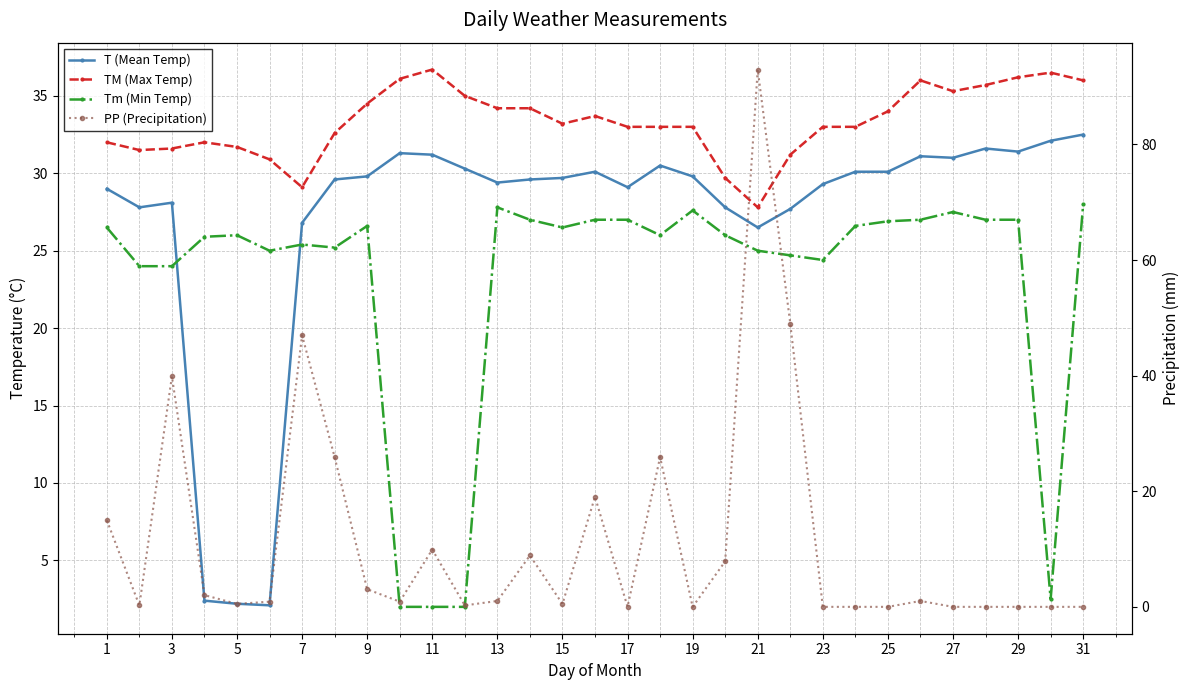

What is the difference between the maximum and minimum values in the Tm (Min Temp) series?

26.0